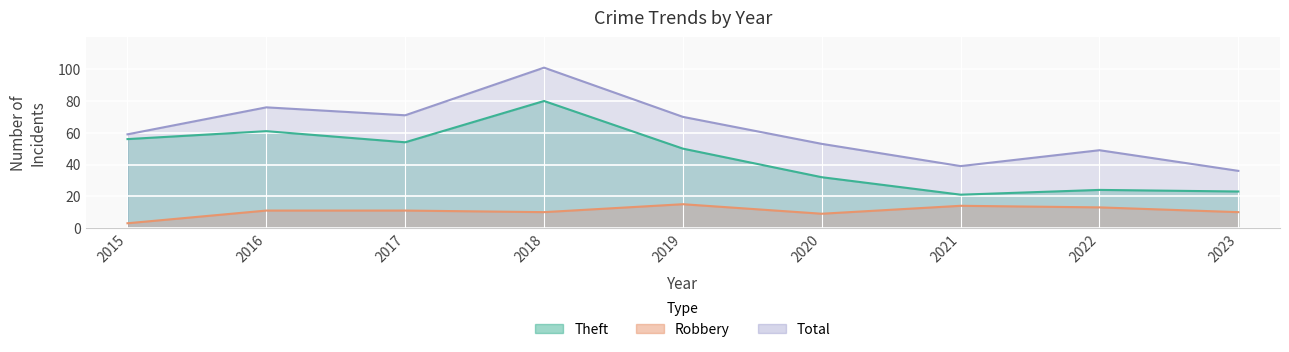

What is the average value of the Total series?

62